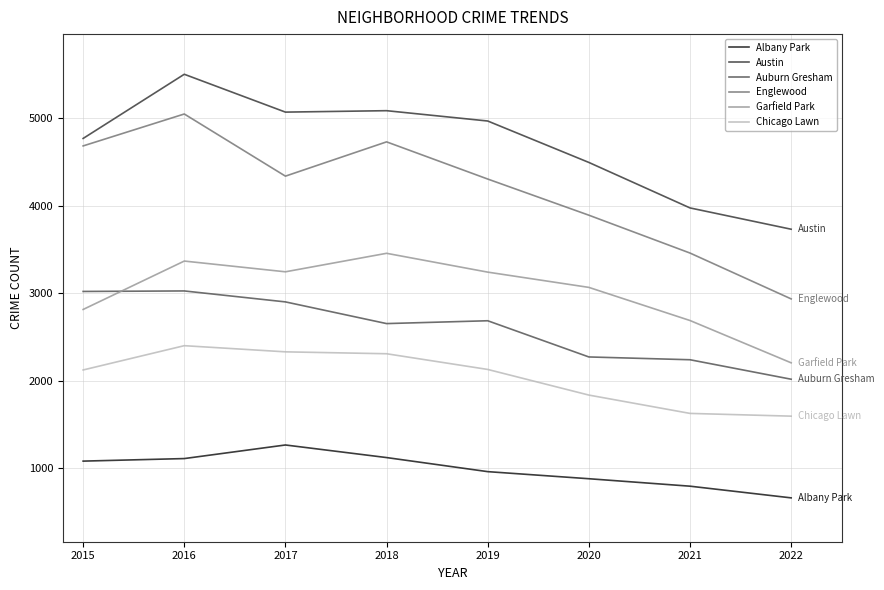

Reading right to left, transcribe all the data shown in this chart.

Albany Park: 2022=657.8	2021=791.5	2020=876.8	2019=957.9	2018=1119.0	2017=1263.0	2016=1107.5	2015=1078.4
Austin: 2022=3732.2	2021=3975.9	2020=4496.5	2019=4970.6	2018=5088.8	2017=5072.5	2016=5505.6	2015=4771.1
Auburn Gresham: 2022=2015.6	2021=2238.5	2020=2270.5	2019=2684.7	2018=2652.3	2017=2900.5	2016=3025.9	2015=3020.0
Englewood: 2022=2934.8	2021=3459.5	2020=3892.7	2019=4306.5	2018=4732.0	2017=4339.7	2016=5050.9	2015=4685.6
Garfield Park: 2022=2203.3	2021=2687.4	2020=3066.5	2019=3241.2	2018=3456.6	2017=3244.9	2016=3367.9	2015=2813.9
Chicago Lawn: 2022=1593.0	2021=1624.4	2020=1834.1	2019=2127.5	2018=2307.2	2017=2328.9	2016=2399.4	2015=2121.5